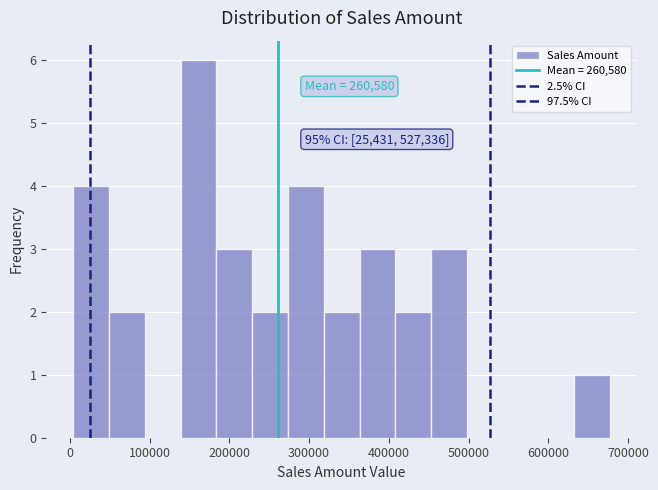

Which range on the x-axis has the tallest bar?

140000 to 180000